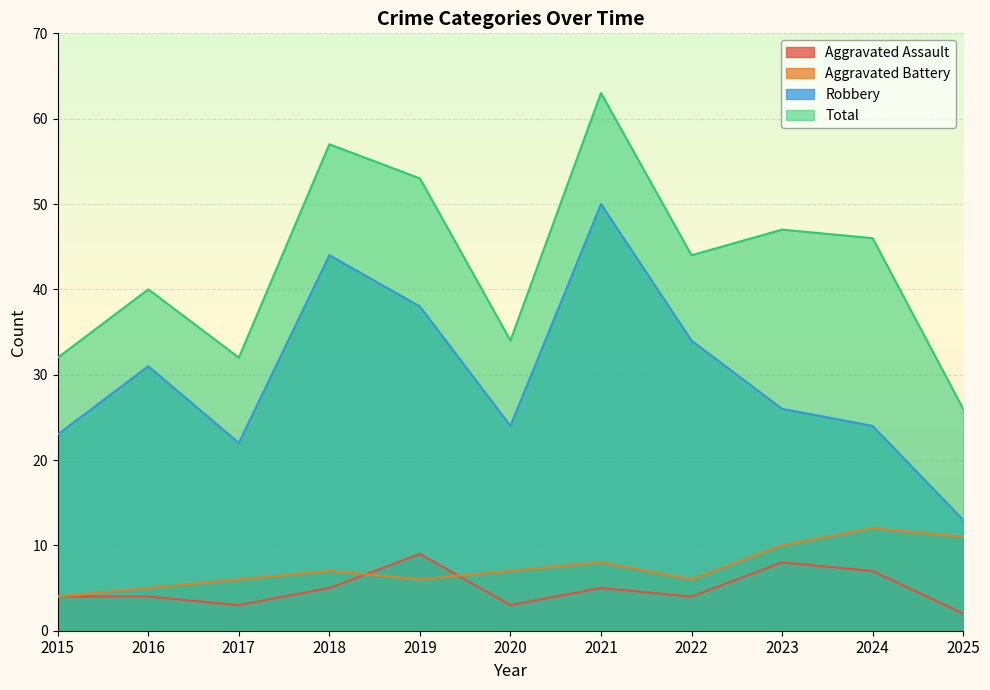

How many Aggravated Battery values are between 6 and 10?

7